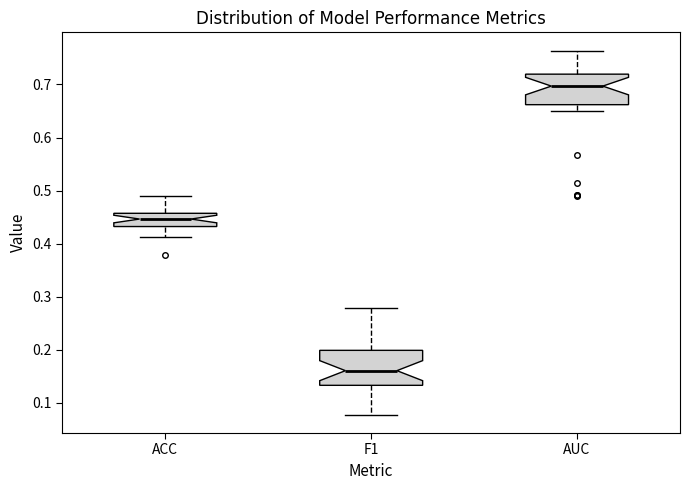

Reading left to right, read every box against the y-axis: the position of its median line, the range the box covers, and the ends of its whiskers. The values are not printed on the chart, so give them approximately, as read against the axis.

ACC: median 0.45, box 0.43 to 0.46, whiskers 0.41 to 0.49
F1: median 0.16, box 0.13 to 0.20, whiskers 0.08 to 0.28
AUC: median 0.70, box 0.66 to 0.72, whiskers 0.65 to 0.76